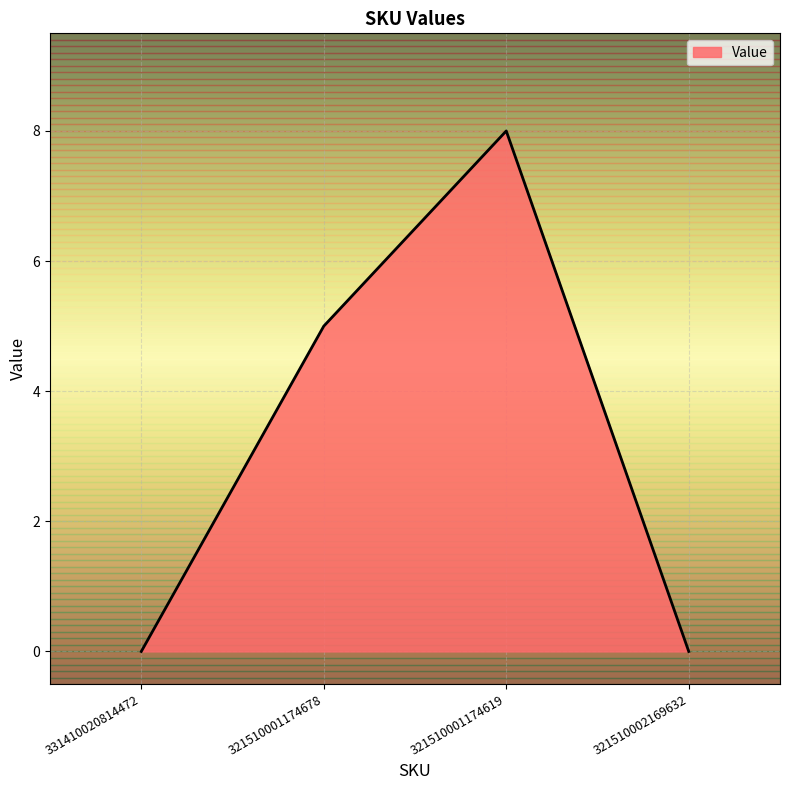

What position from the left is 331410020814472?

1